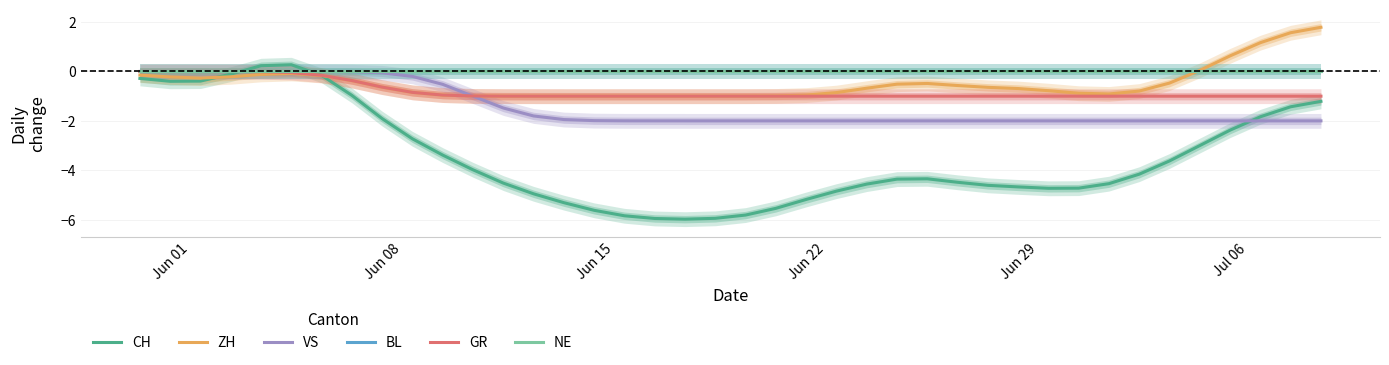

True or false: CH has more than 0 points higher than both neighbors.

True